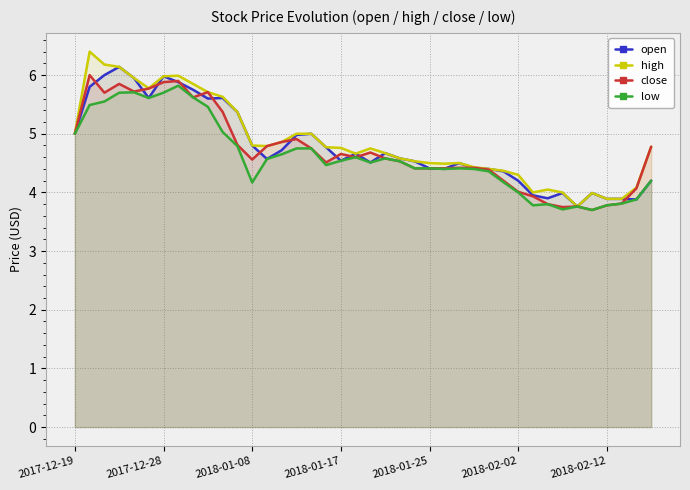

How many data points in low are less than 4?

8